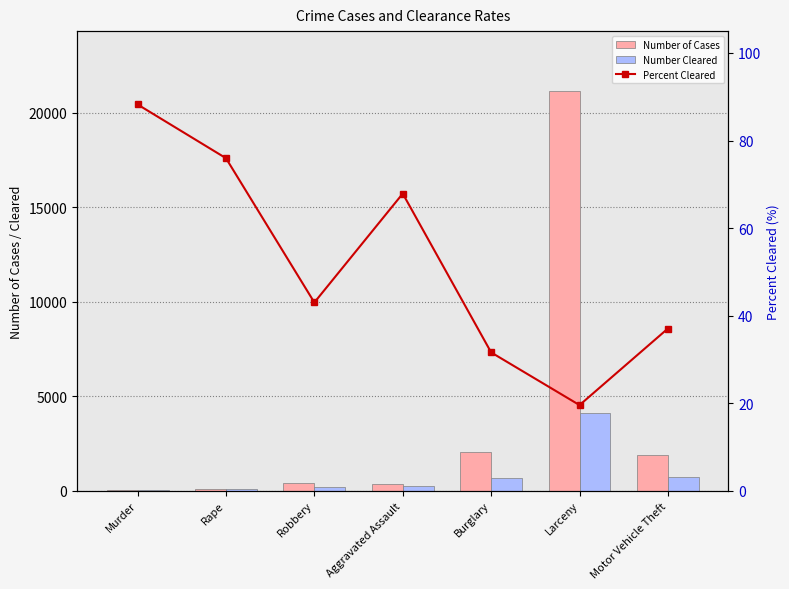

The Number of Cases series shows 3457.0 at Burglary. True or false?

False